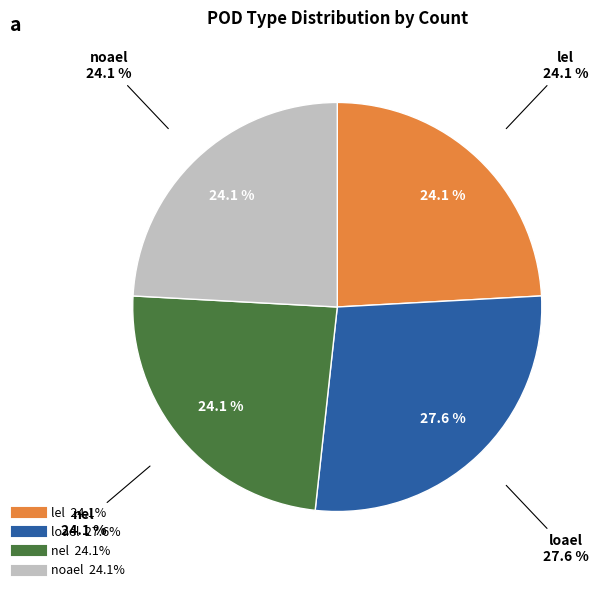

Which category has the smallest portion of the pie?

lel